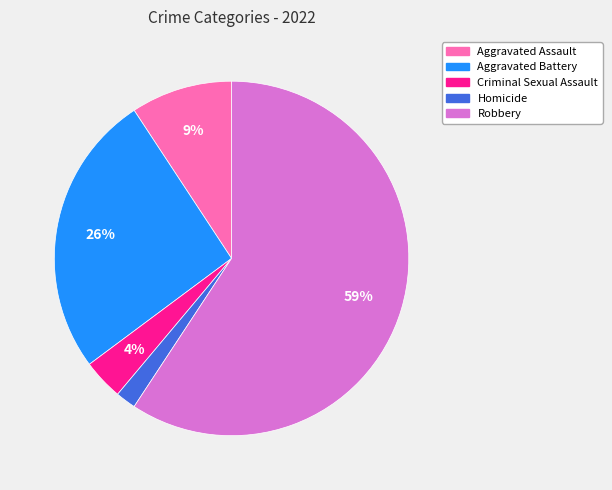

Does Homicide represent more than half of the total?

No